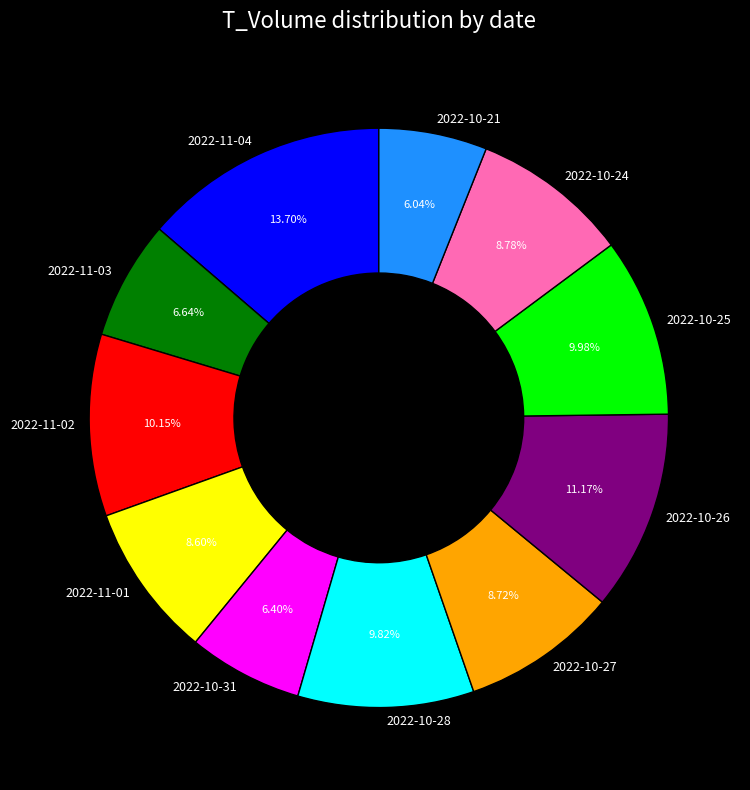

True or false: 2022-10-26 accounts for 11% of the total.

True